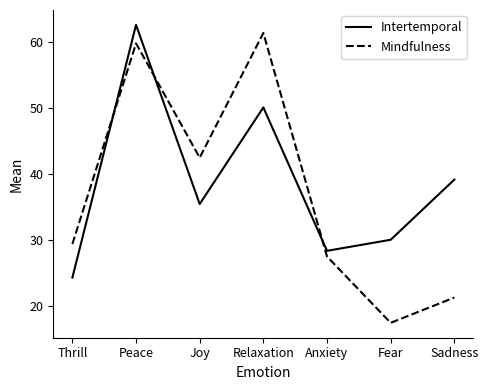

Which series has the largest total across all categories?

Intertemporal